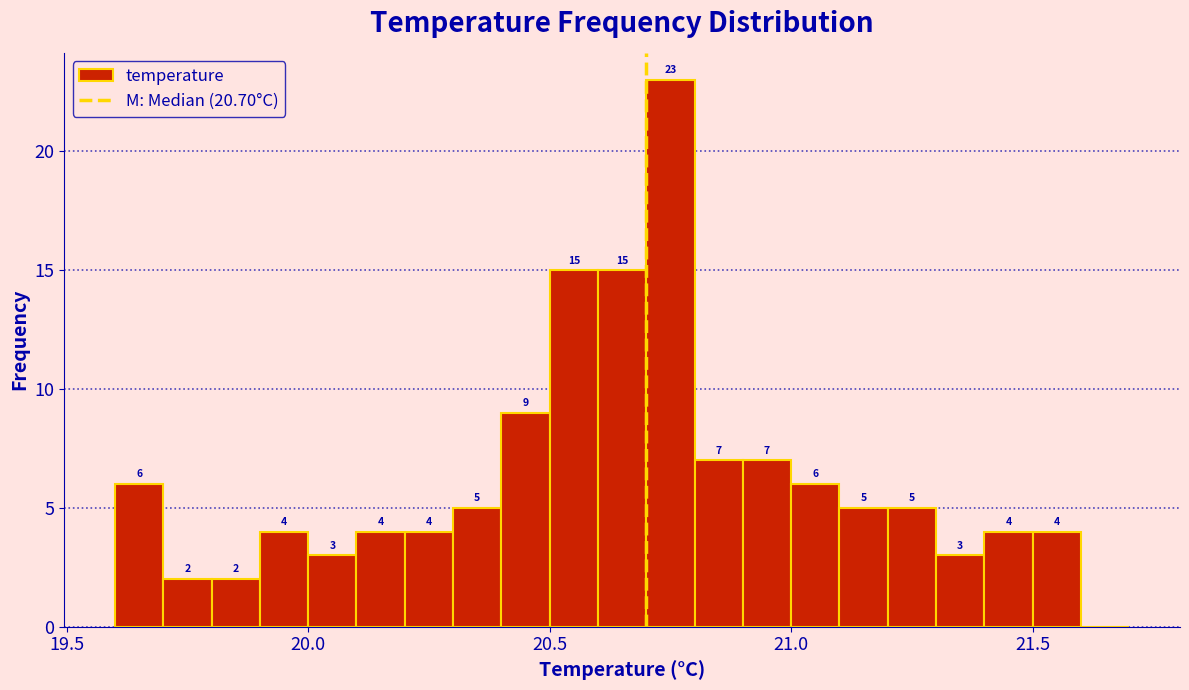

Around what value on the x-axis is the tallest bar? Give the approximate position of its centre, as read against the axis.

20.75